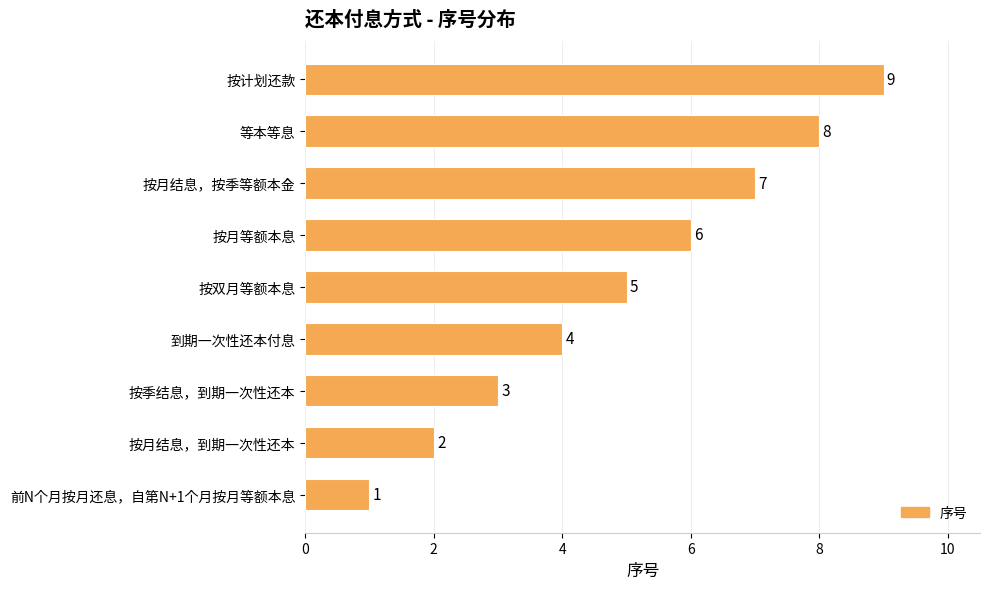

What is the difference between the maximum and minimum values?

8